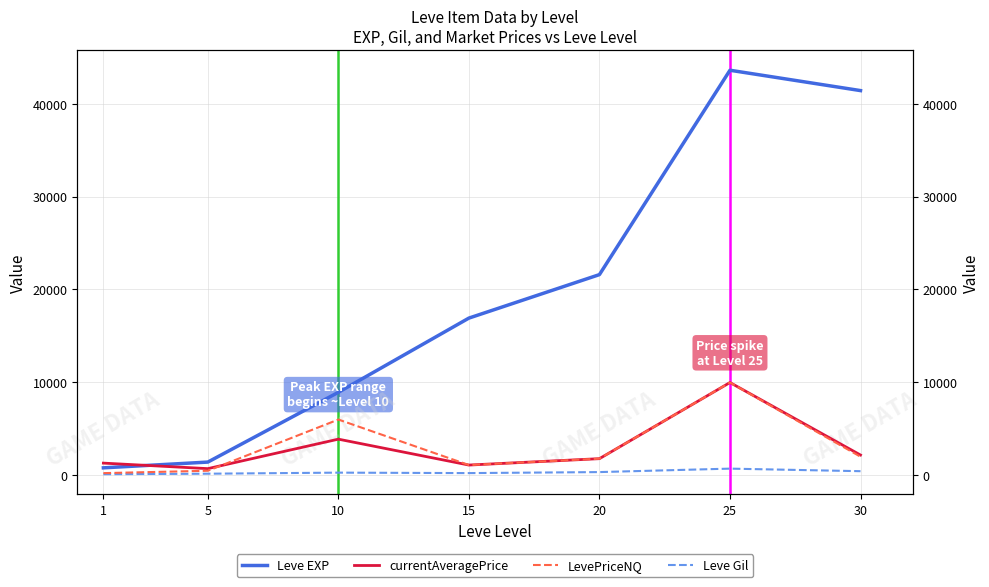

Rank the series at 10 from highest to lowest value.

Leve EXP, LevePriceNQ, currentAveragePrice, Leve Gil